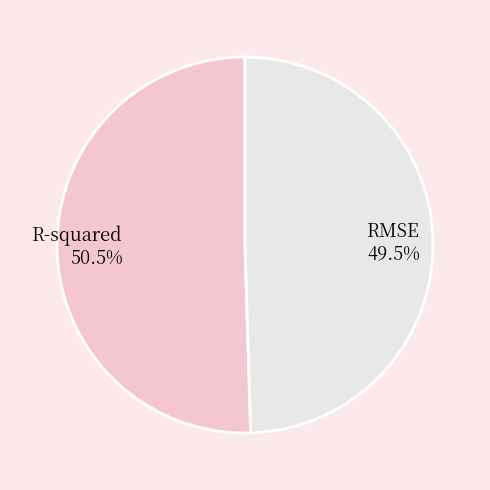

What percentage do RMSE and R-squared together represent?

100.0%